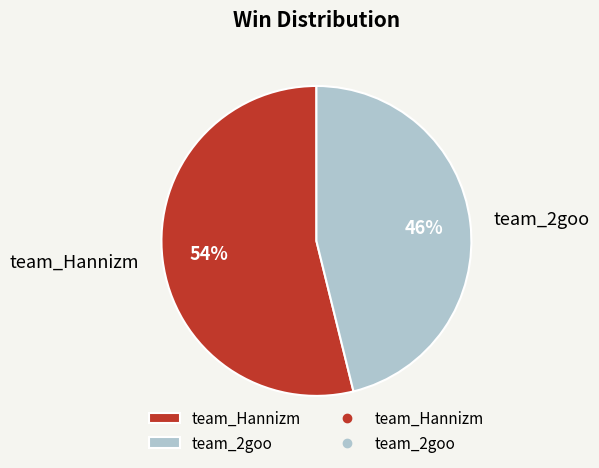

Is it true that team_Hannizm is 54% of the pie?

True